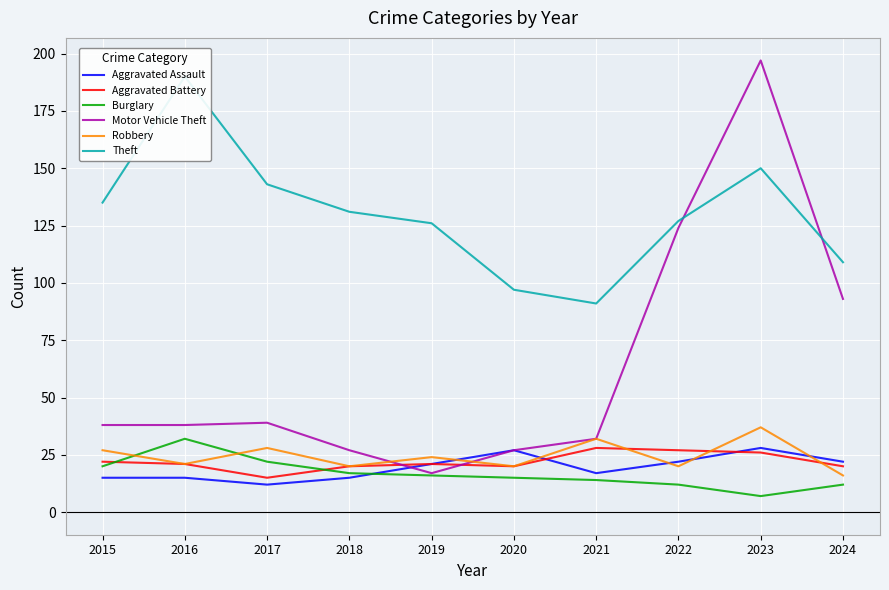

At which category does Burglary reach its first local peak?

2016